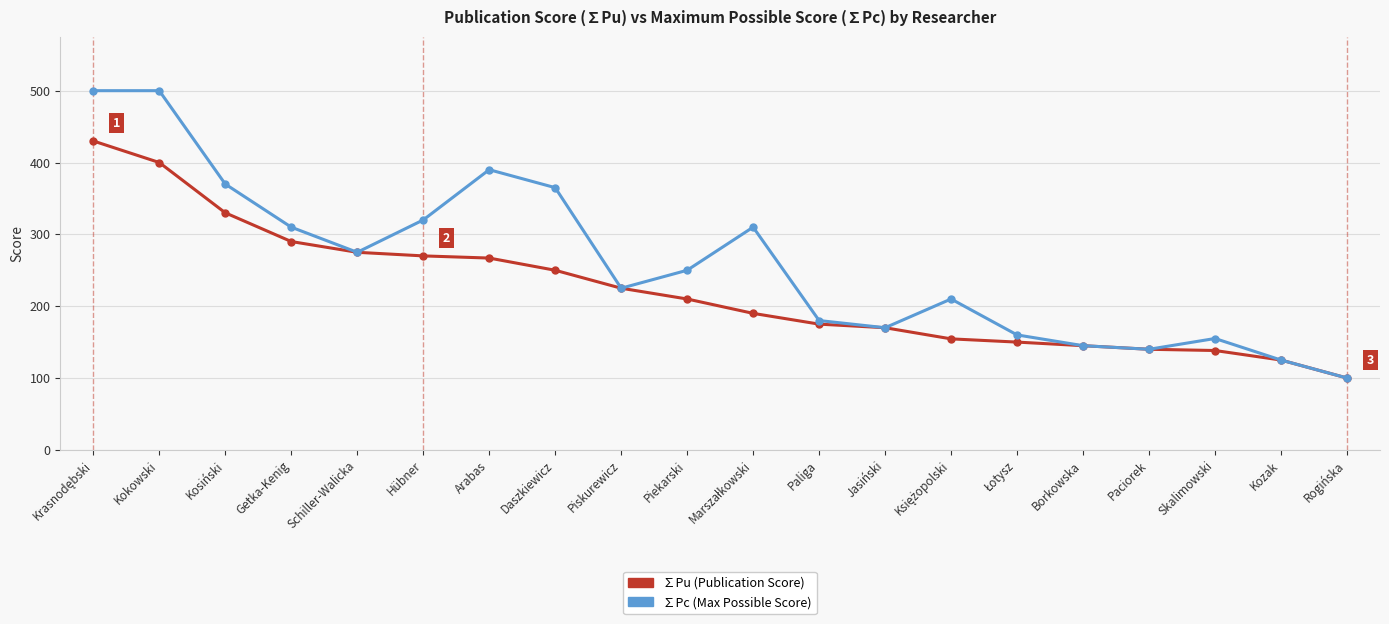

How many values in the ∑Pu (Publication Score) series are below 209?

10